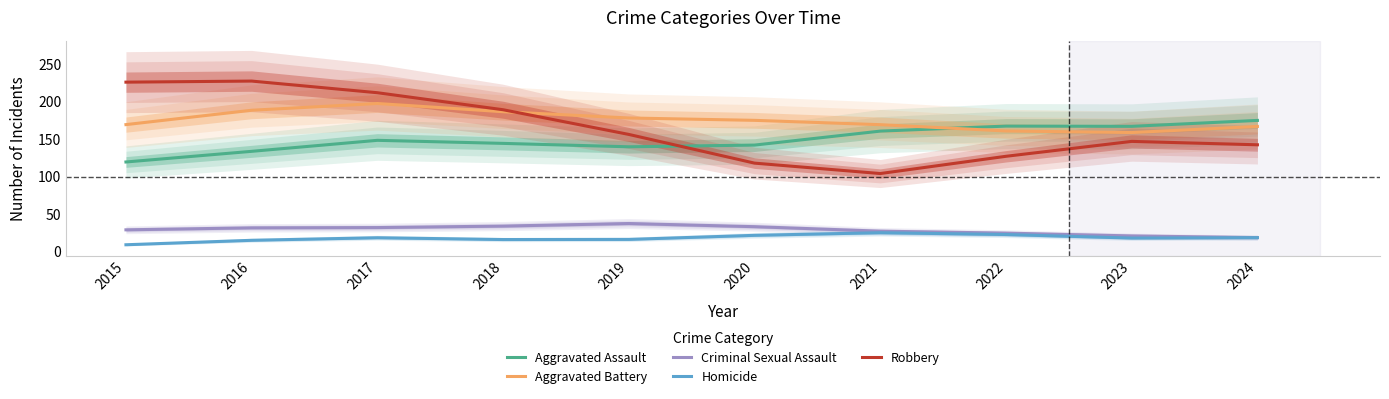

At which category is the sum across all series the highest?

2017